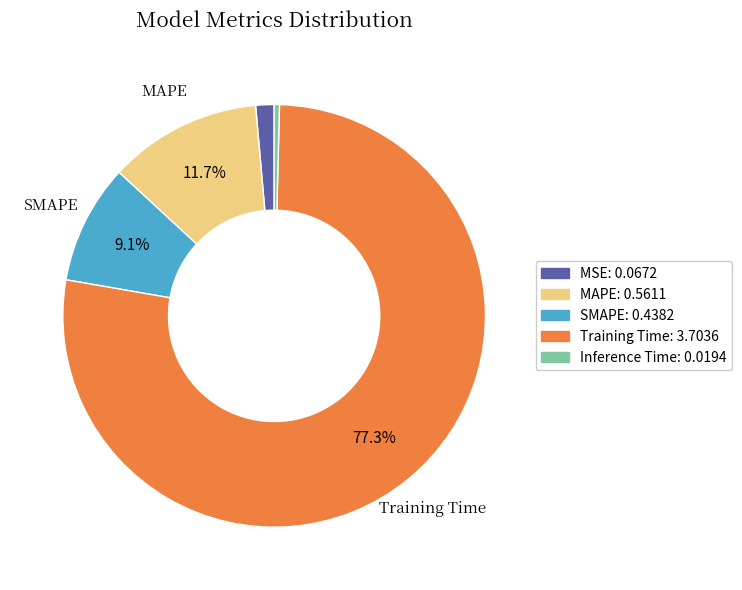

Is the sum of SMAPE and Inference Time greater than half?

No